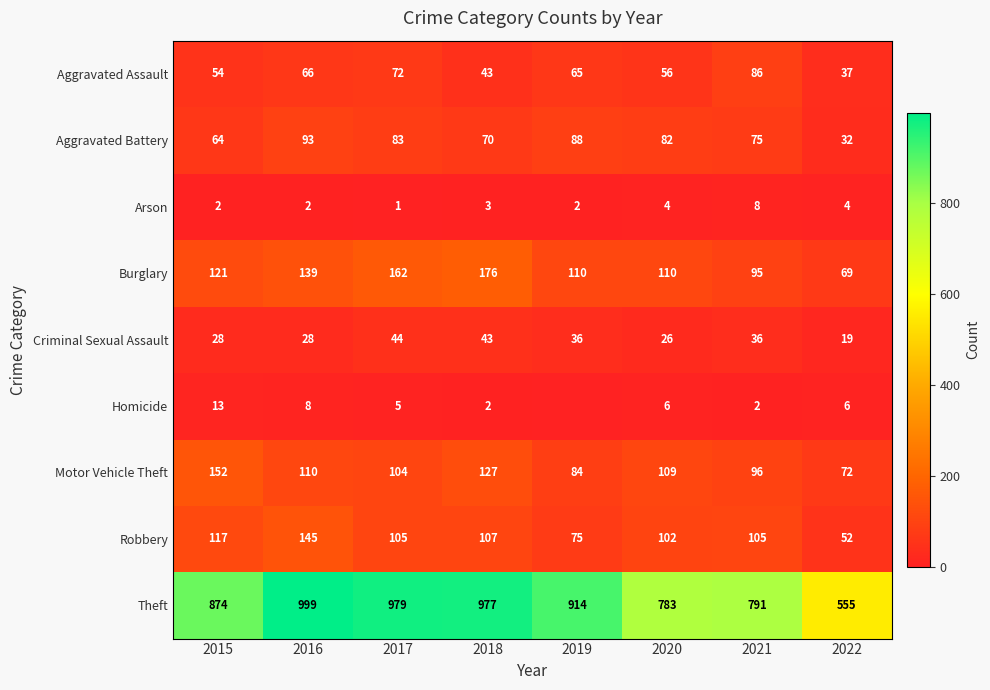

Rank the series at 2017 from highest to lowest value.

Theft, Burglary, Robbery, Motor Vehicle Theft, Aggravated Battery, Aggravated Assault, Criminal Sexual Assault, Homicide, Arson